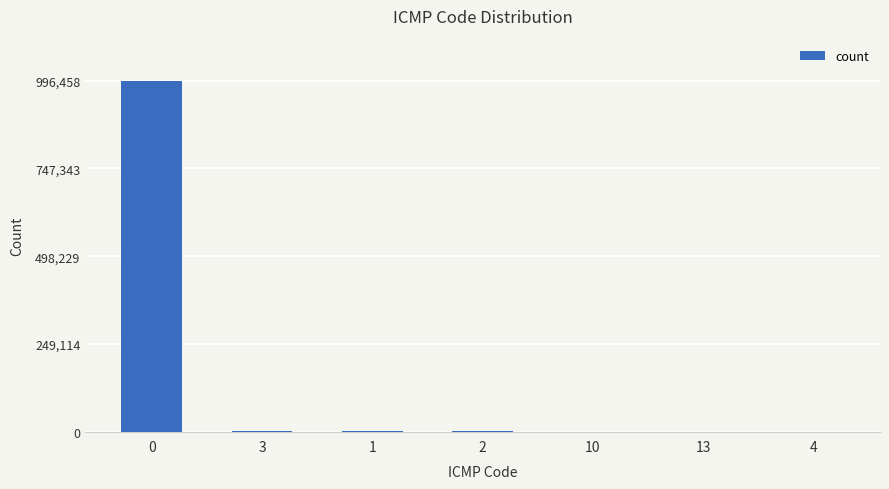

What is the sum of all values?

1001084